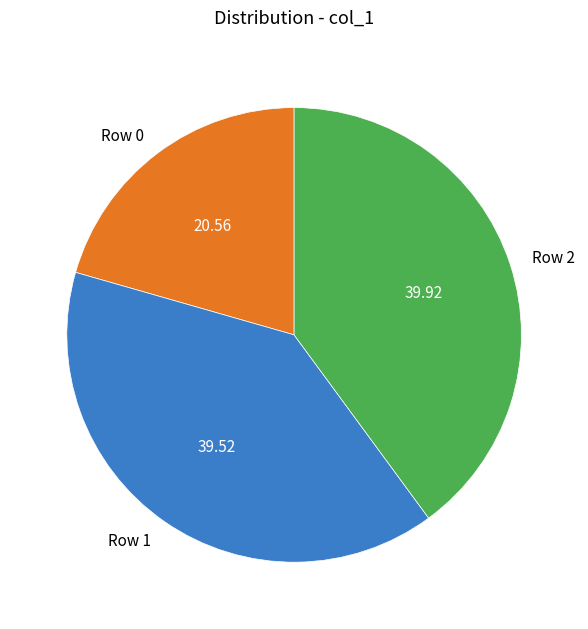

Is there a majority slice in this chart?

No